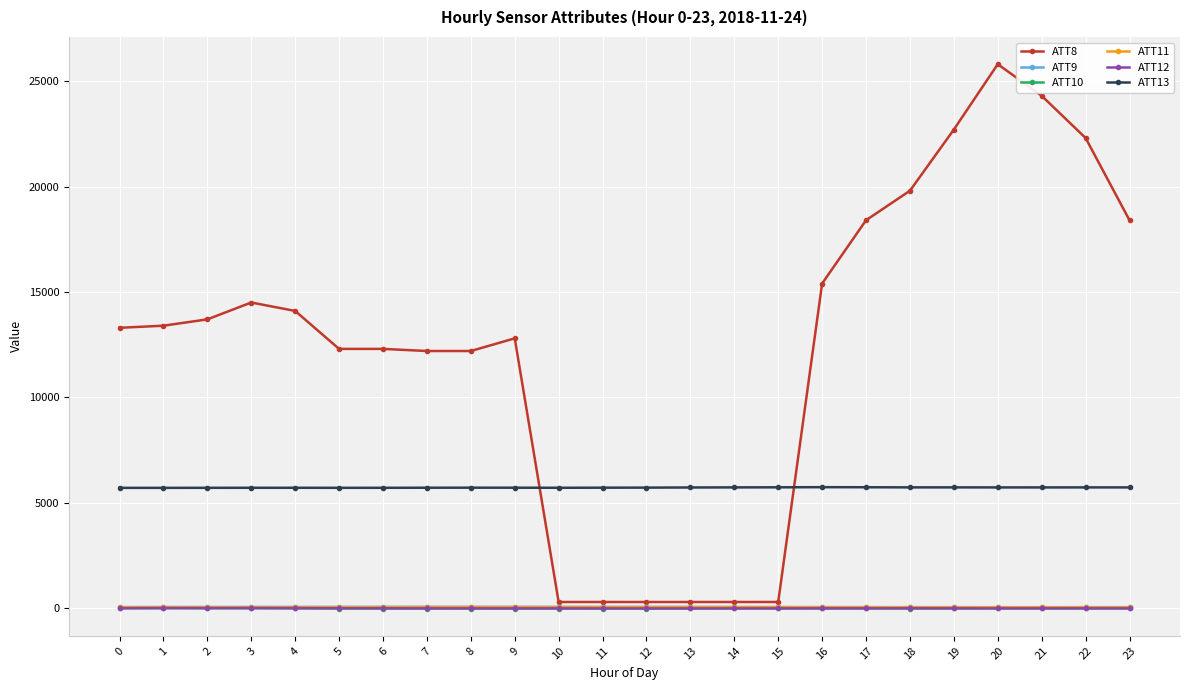

What is the average value of the ATT10 series?

-6.0